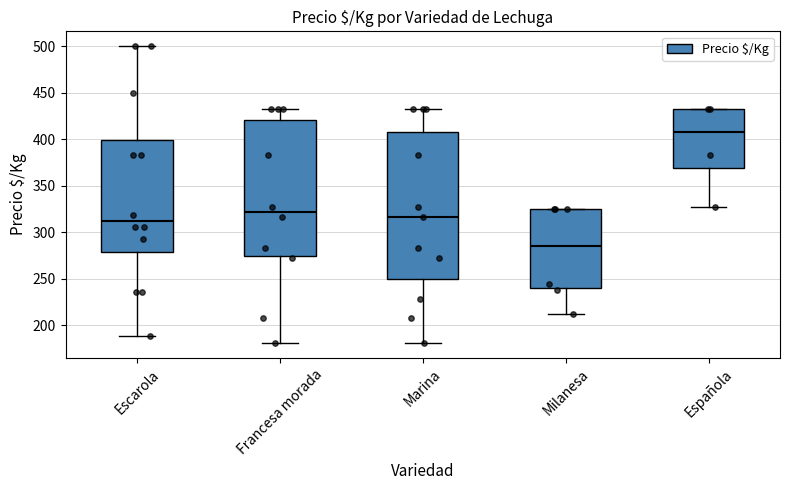

Reading left to right, read every box against the y-axis: the position of its median line, the range the box covers, and the ends of its whiskers. The values are not printed on the chart, so give them approximately, as read against the axis.

Escarola: median 315, box 280 to 400, whiskers 190 to 500
Francesa morada: median 320, box 275 to 420, whiskers 180 to 435
Marina: median 315, box 250 to 410, whiskers 180 to 435
Milanesa: median 285, box 240 to 325, whiskers 210 to 325
Española: median 410, box 370 to 435, whiskers 325 to 435